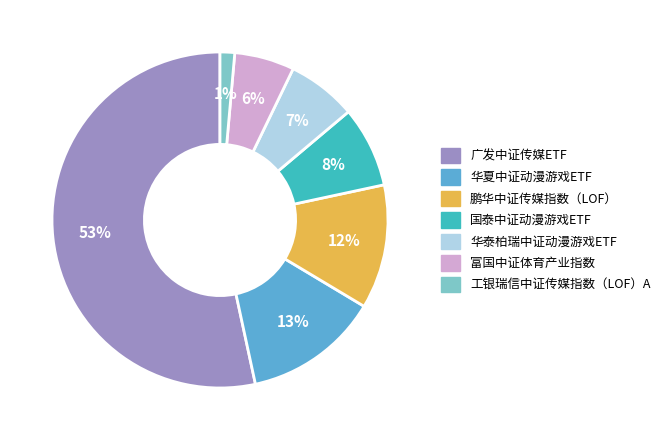

Which has a higher value, 华夏中证动漫游戏ETF or 华泰柏瑞中证动漫游戏ETF?

华夏中证动漫游戏ETF